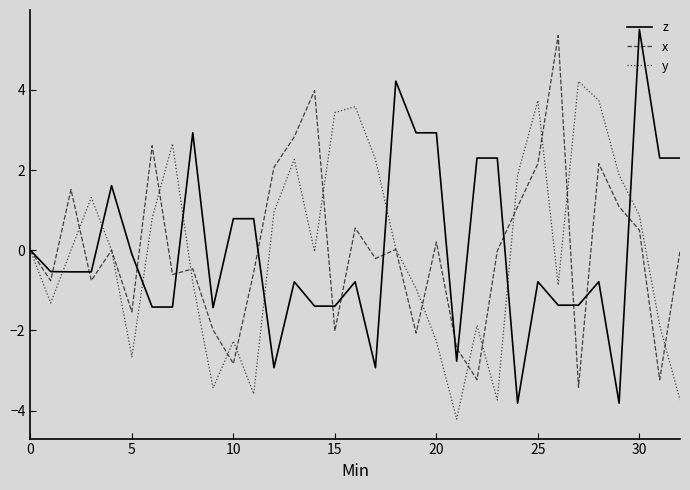

What is the minimum value shown in the chart?

-4.2